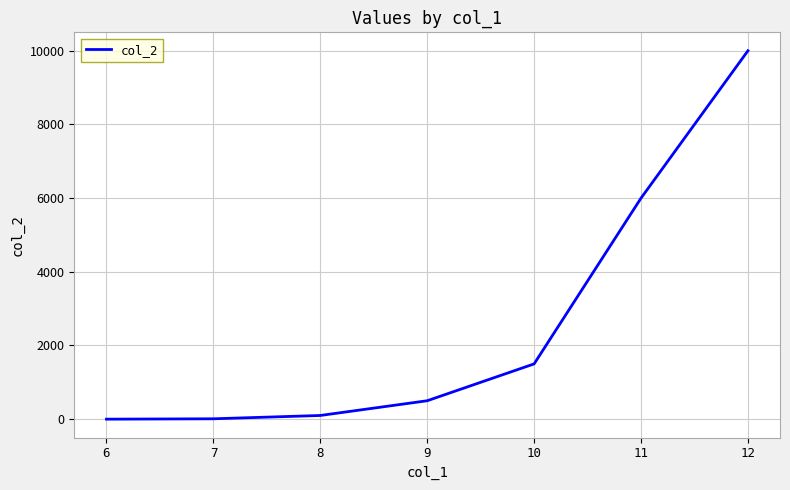

Between 11 and 6, which is larger?

11